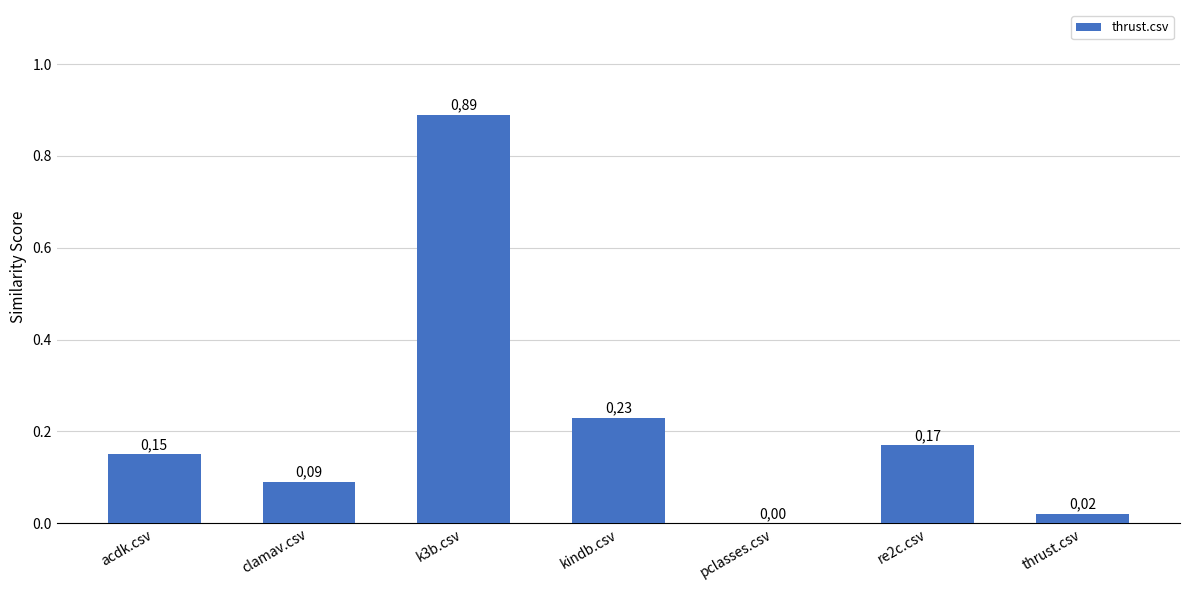

List the labels in order of value, largest first.

k3b.csv, kindb.csv, re2c.csv, acdk.csv, clamav.csv, thrust.csv, pclasses.csv